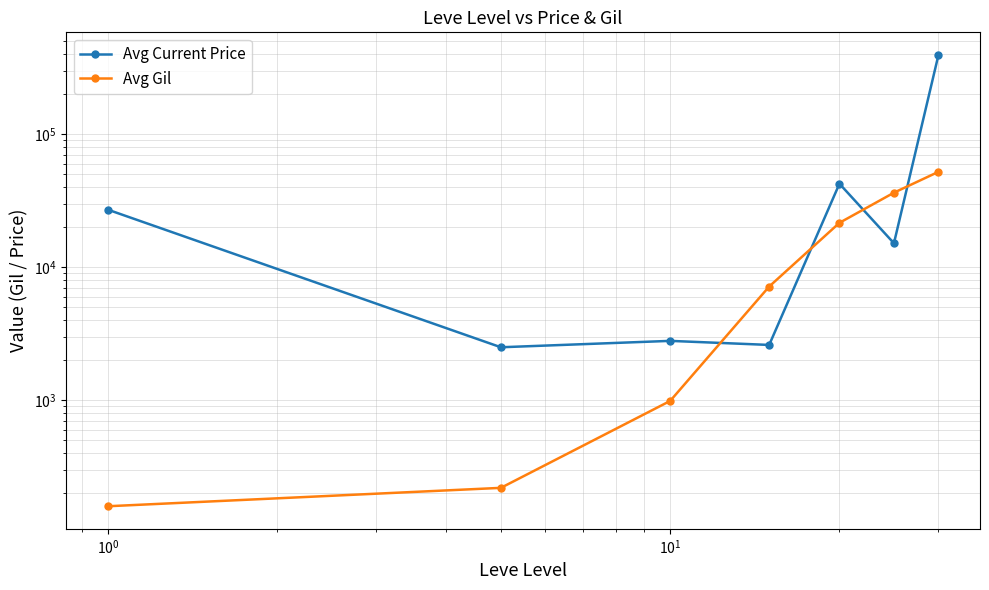

What is the sum of all Avg Current Price values?

487707.8